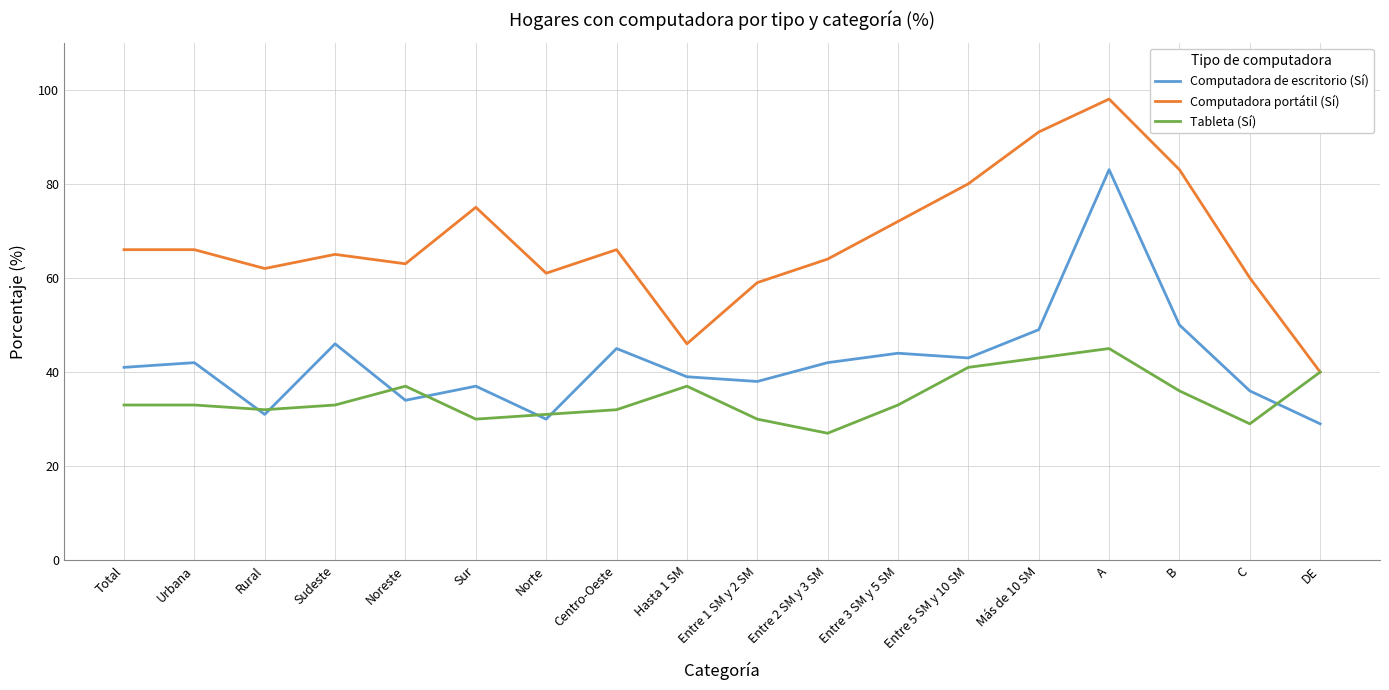

Rank the series at Sudeste from lowest to highest value.

Tableta (Sí), Computadora de escritorio (Sí), Computadora portátil (Sí)